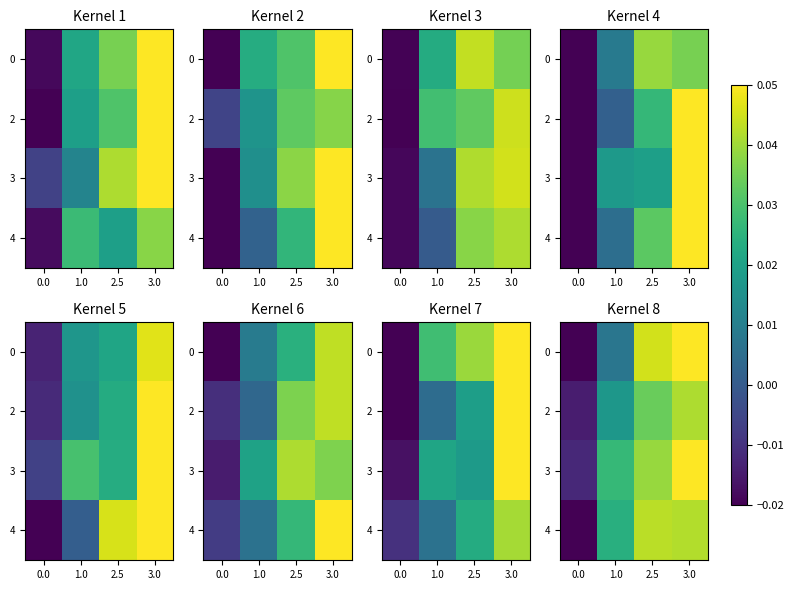

What is the difference between the row_3 values at 0.0 and 2.5?

0.1